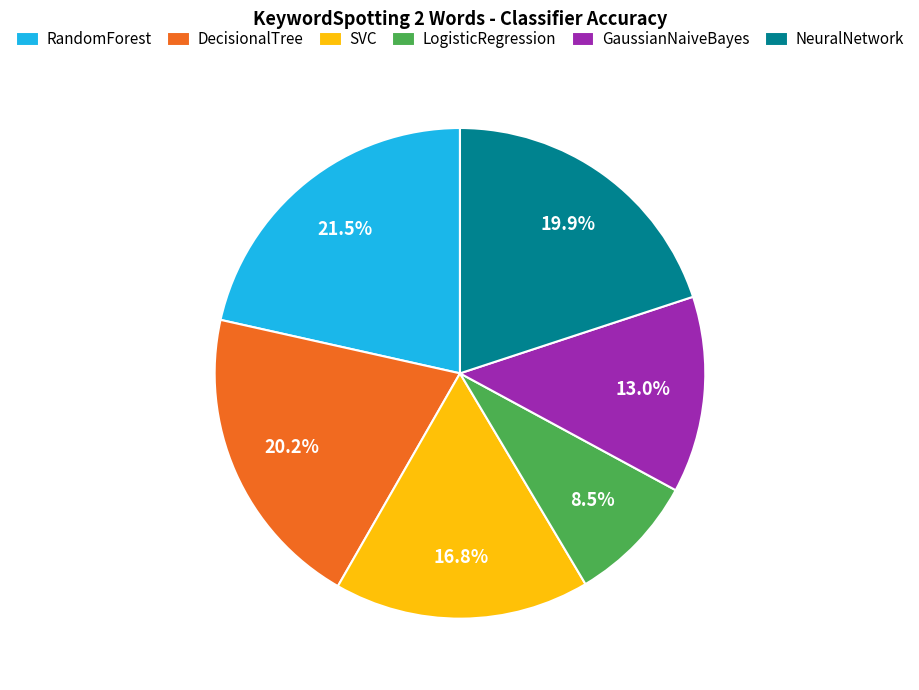

Count the number of slices in the pie.

6